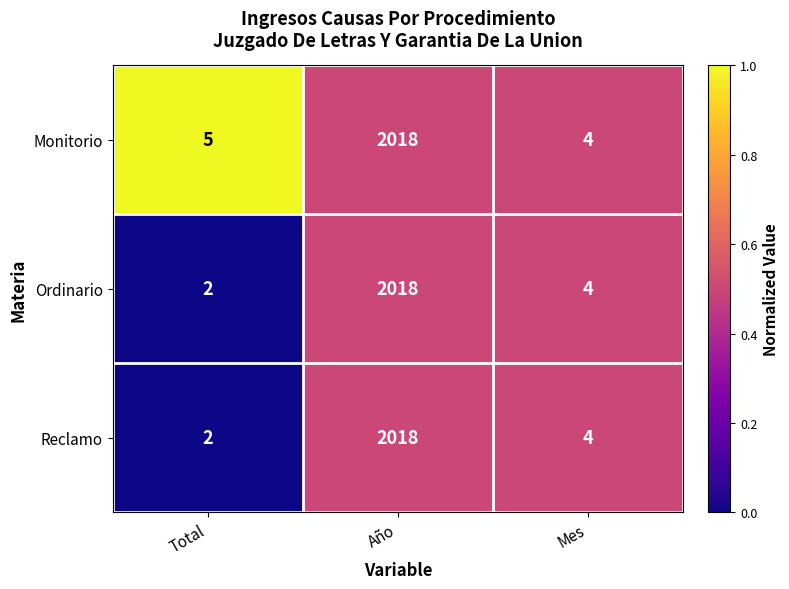

True or false: Ordinario has a value of 2835 at Año.

False